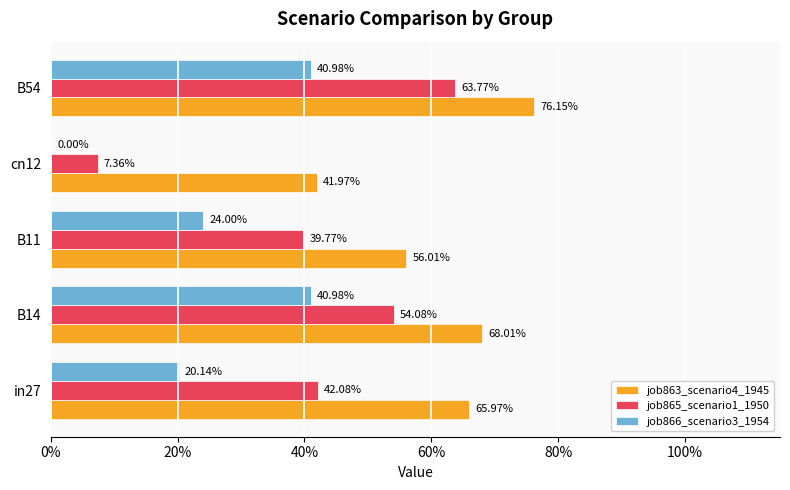

What are all the series names shown in the legend?

job863_scenario4_1945, job865_scenario1_1950, job866_scenario3_1954